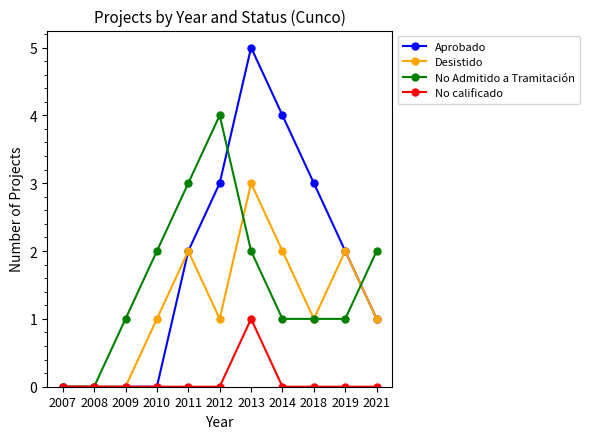

Which series changed the most between 2010 and 2019?

Aprobado